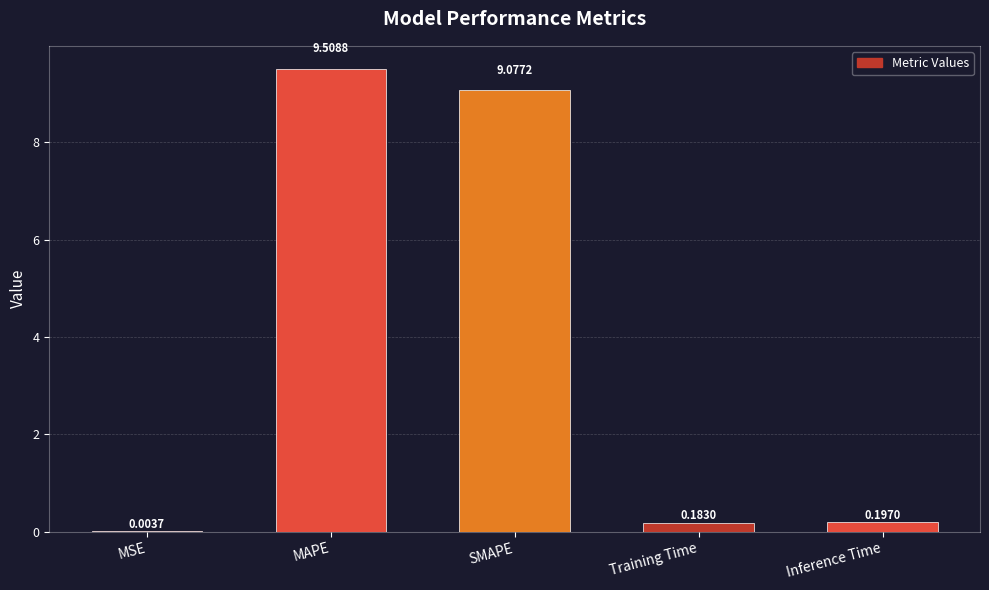

Which label corresponds to the largest value in the chart?

MAPE